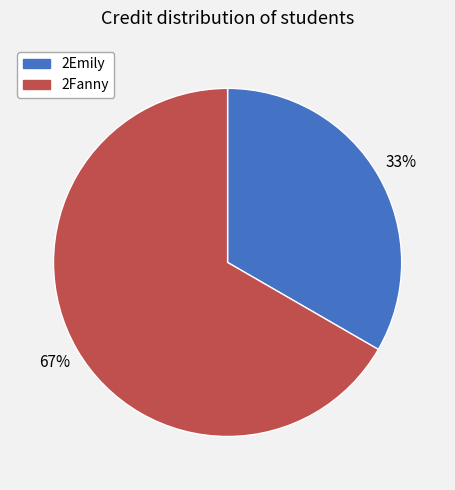

To the nearest percent, what percentage of the pie is 2Fanny?

67%